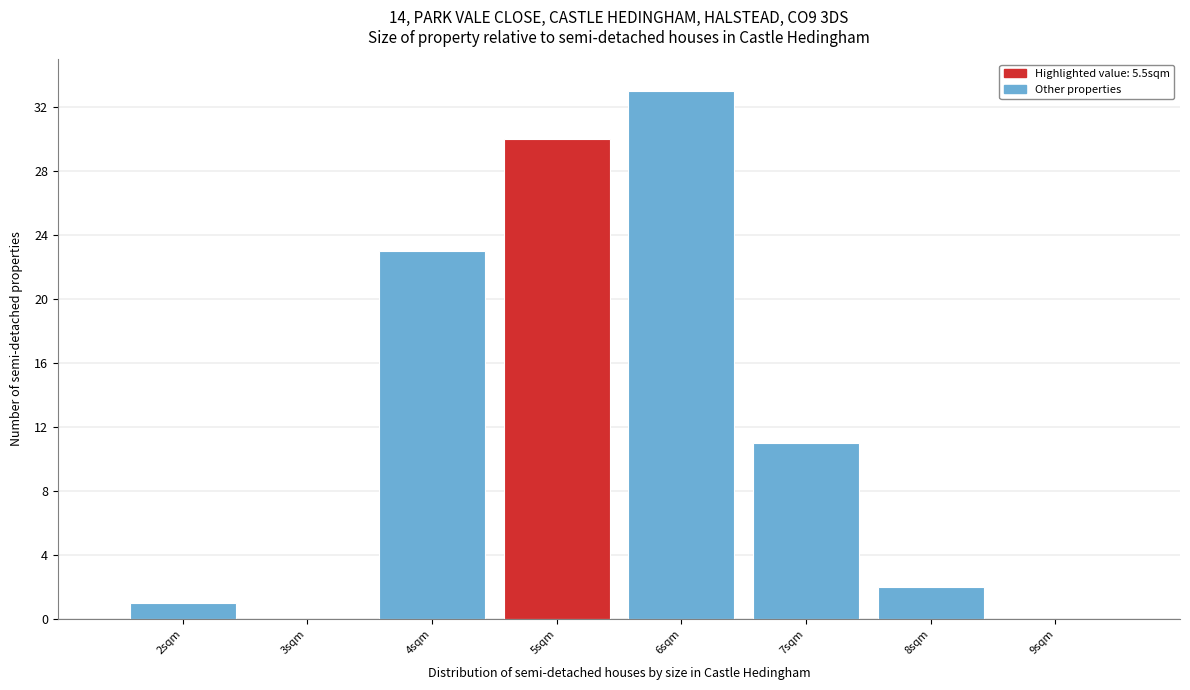

Reading left to right, what are all the values shown in this chart?

2sqm=1	3sqm=0	4sqm=23	5sqm=30	6sqm=33	7sqm=11	8sqm=2	9sqm=0